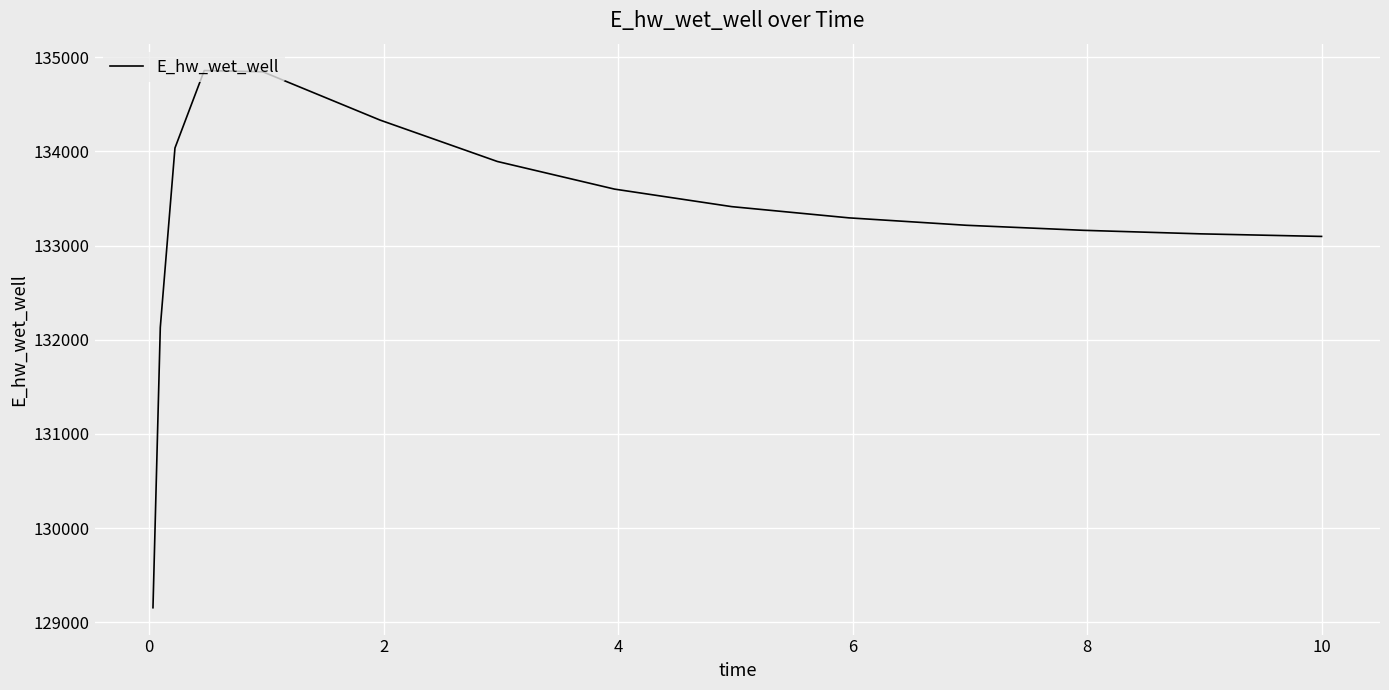

What is the minimum value shown in the chart?

129155.6